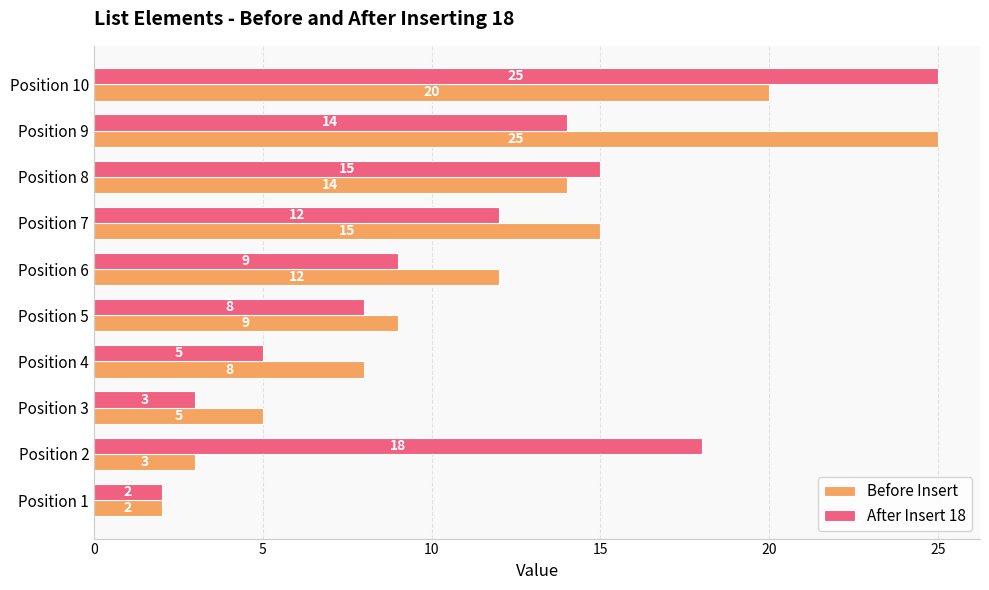

The After Insert 18 series shows 15 at Position 8. True or false?

True